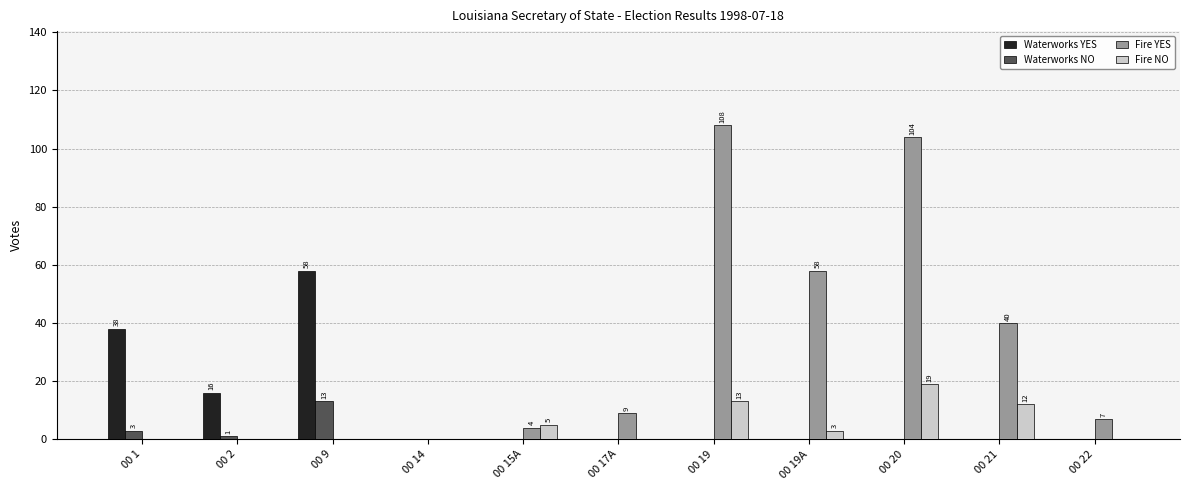

True or false: Fire NO has a value of 8 at 00 9.

False